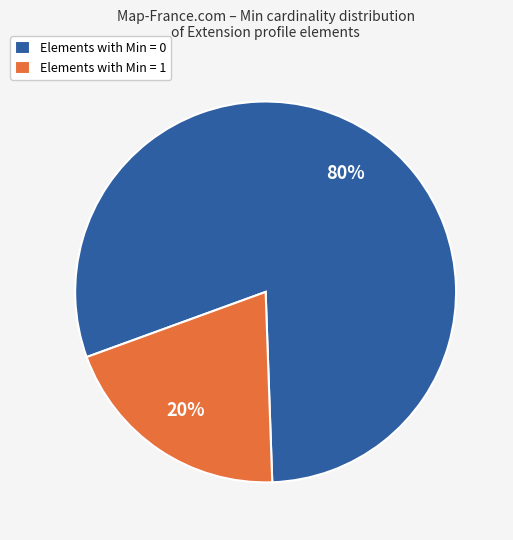

How many segments does this pie chart have?

2